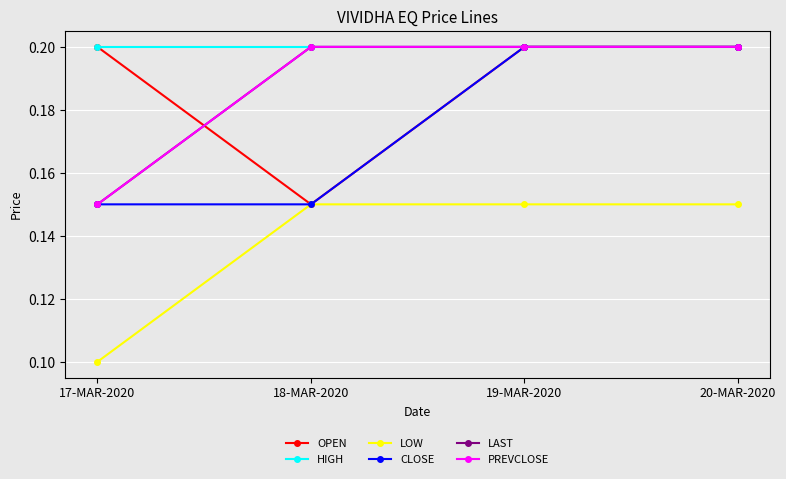

At how many categories does at least one series exceed 0?

4